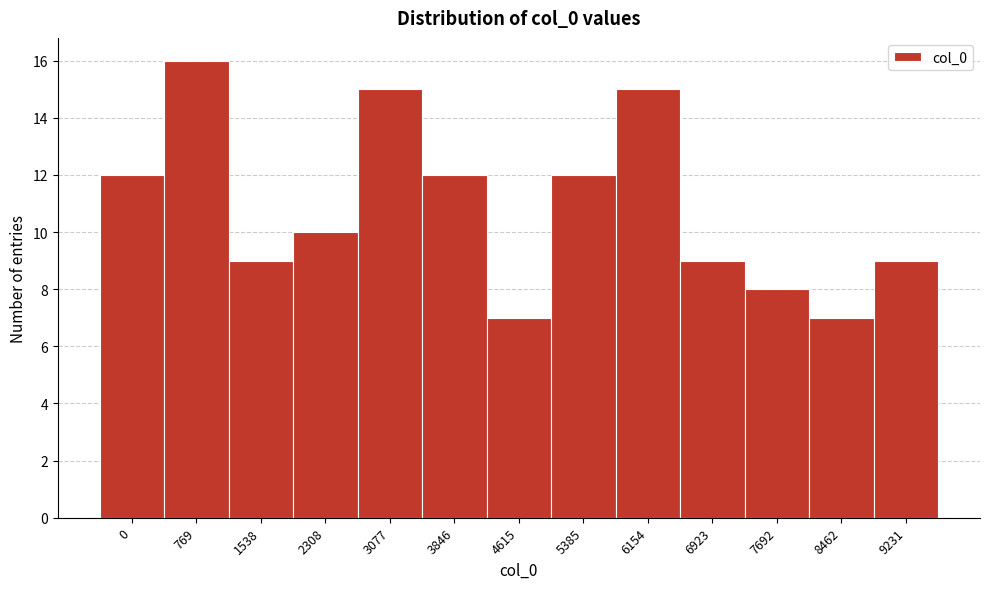

Reading right to left, what are all the values shown in this chart?

9231=9	8462=7	7692=8	6923=9	6154=15	5385=12	4615=7	3846=12	3077=15	2308=10	1538=9	769=16	0=12